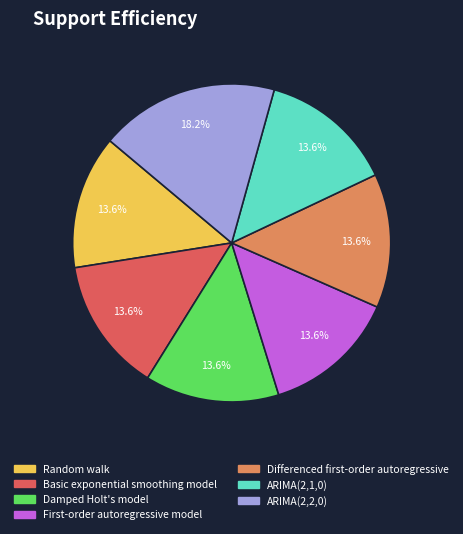

Approximately how many times larger is the value at Basic exponential smoothing model compared to Random walk?

1.0